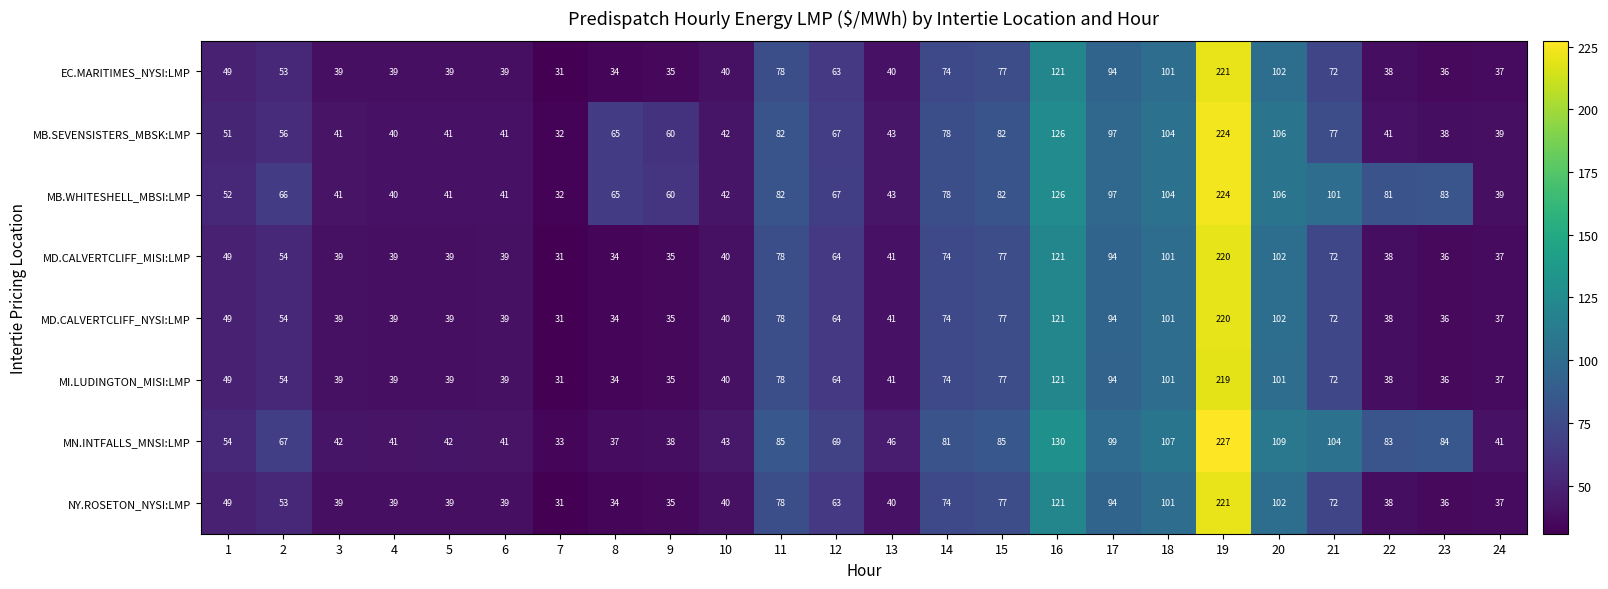

Is the value of MD.CALVERTCLIFF_NYSI:LMP at 12 greater than the value of MB.WHITESHELL_MBSI:LMP at 2?

No